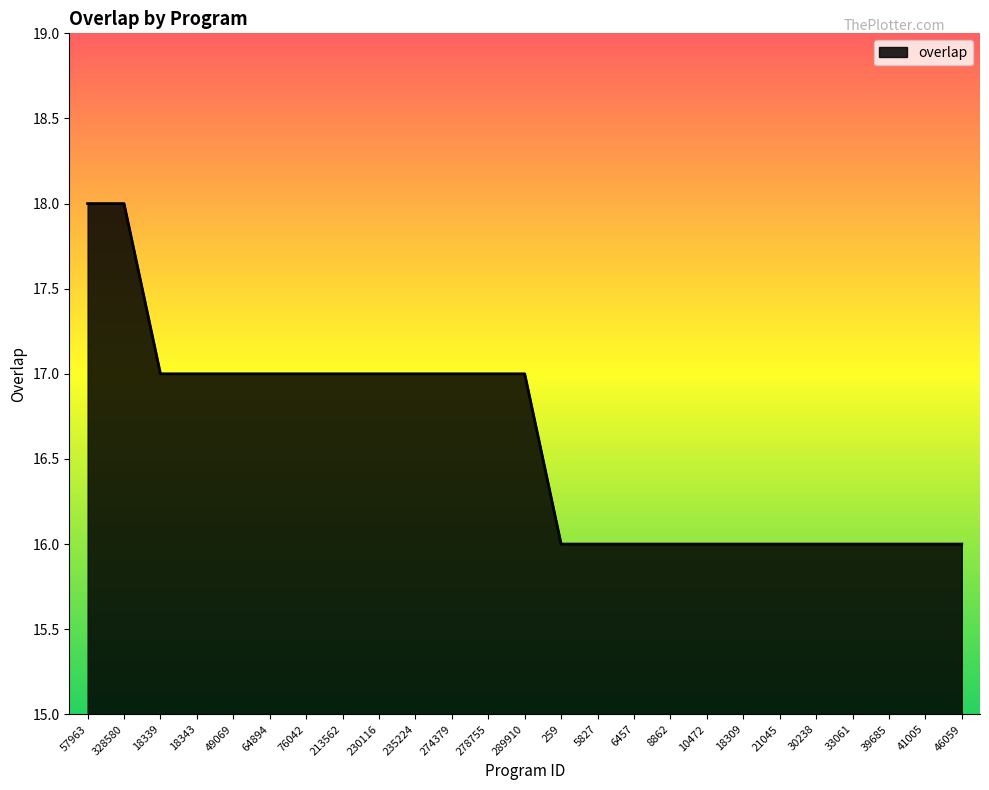

The value at 18343 is 17. True or false?

True